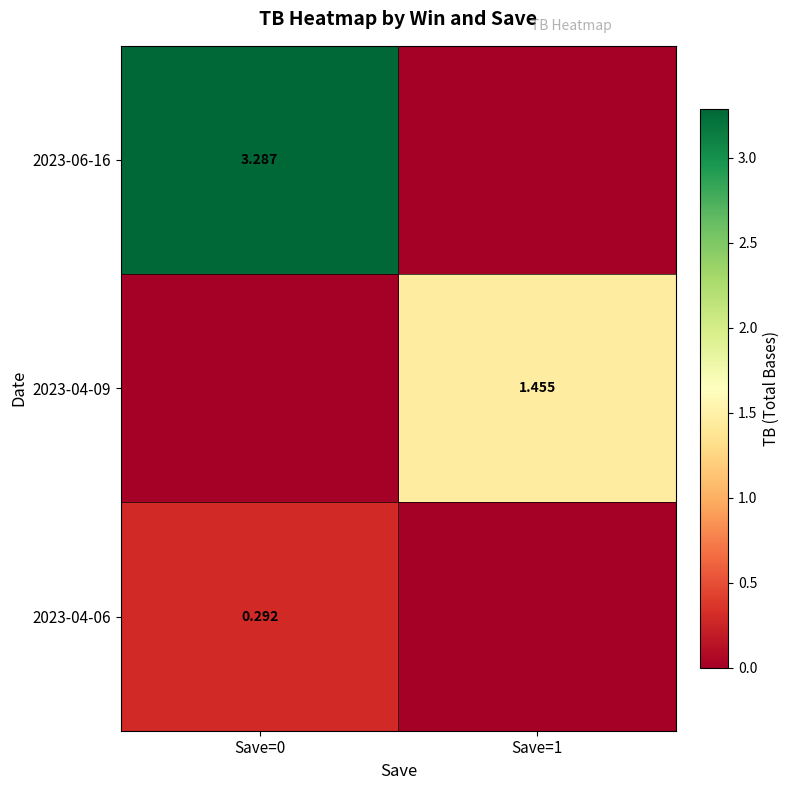

Is the value of 2023-04-06 at Save=0 greater than the value of 2023-06-16 at Save=1?

Yes